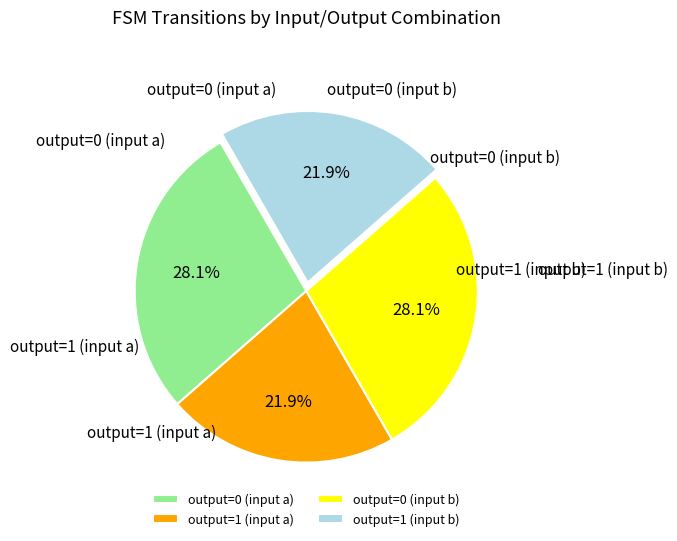

Is there any slice that represents more than half of the pie?

No